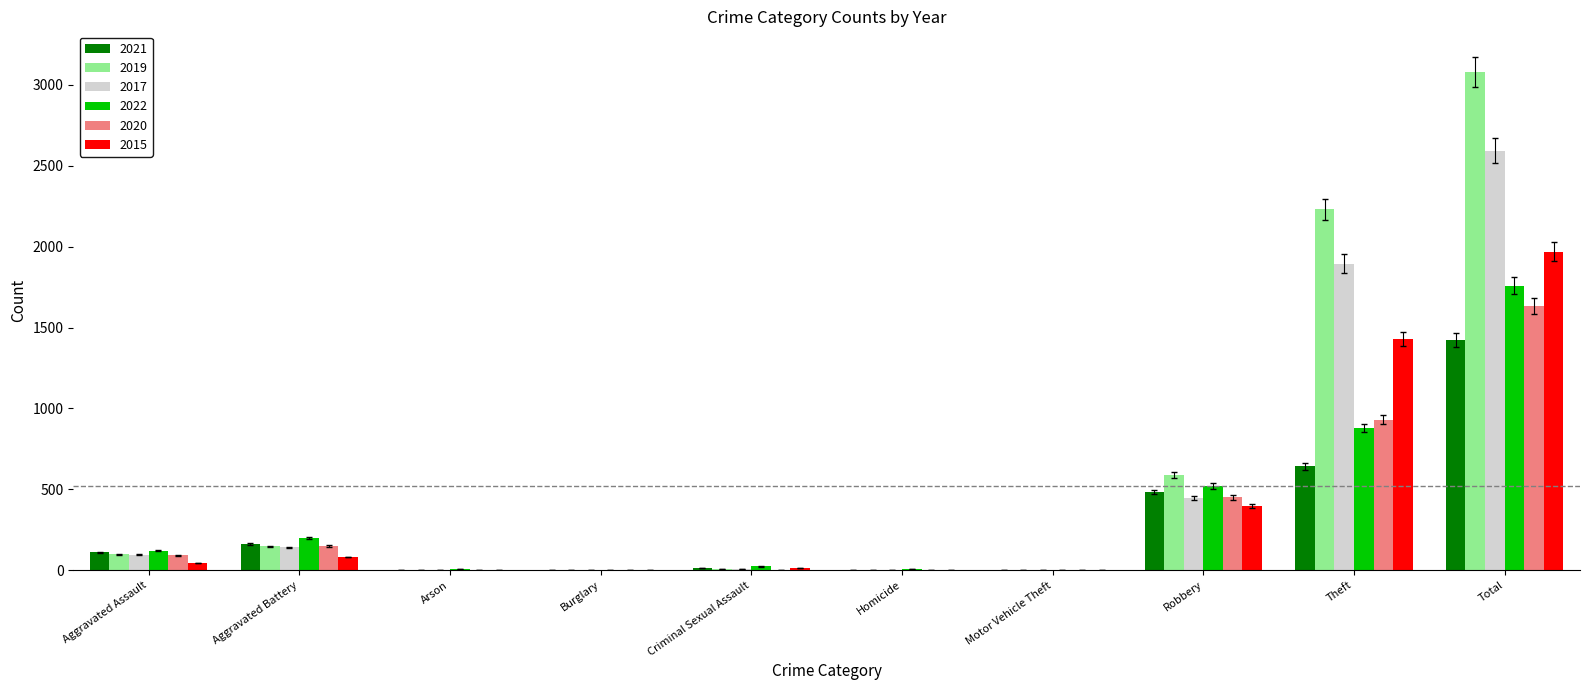

The 2022 series shows 202 at Aggravated Battery. True or false?

True